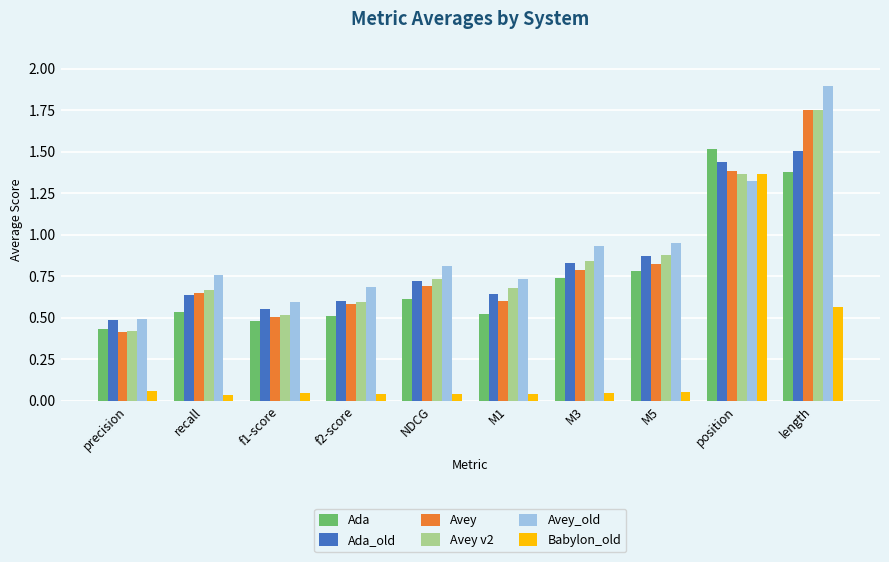

Which series has the widest spread of values?

Avey_old